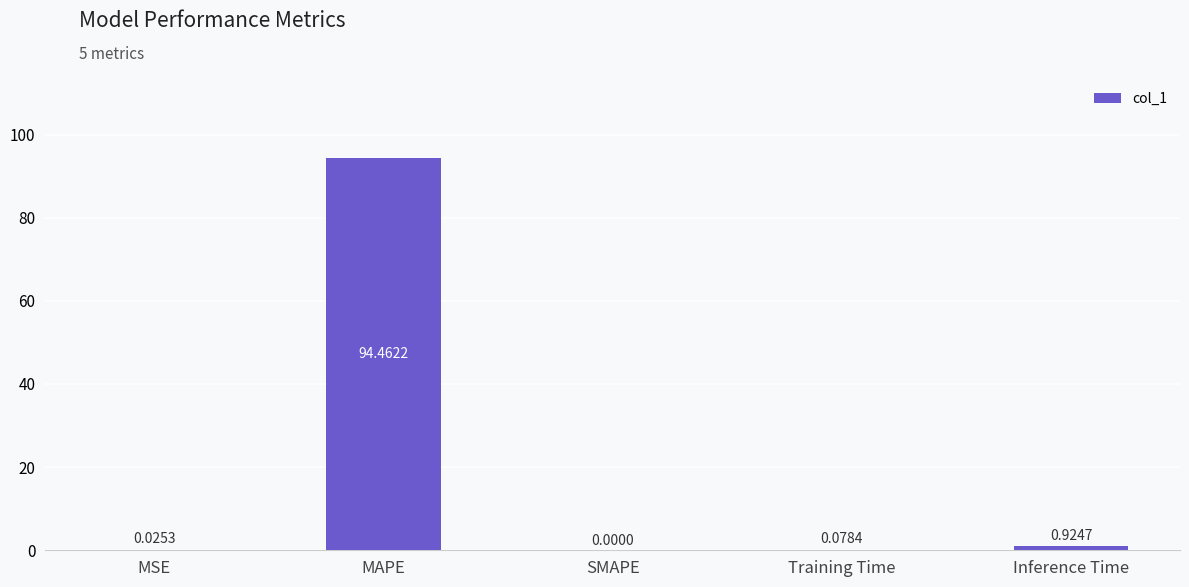

Which has a higher value, MAPE or Training Time?

MAPE